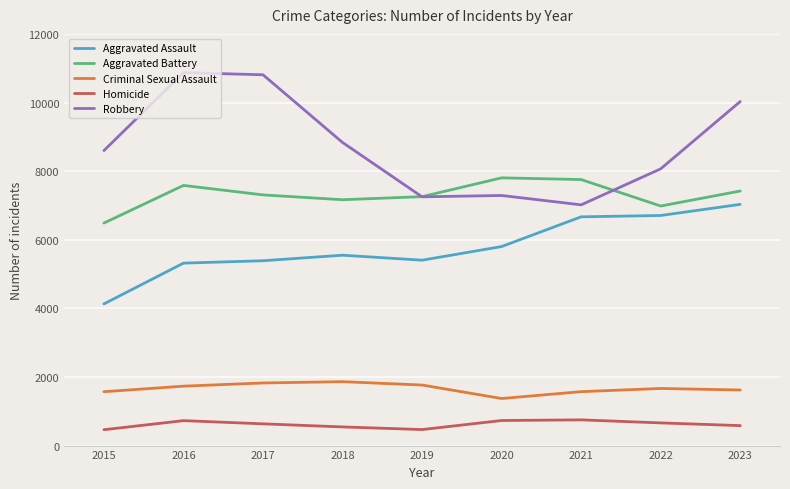

Which series changed the most between 2015 and 2018?

Aggravated Assault